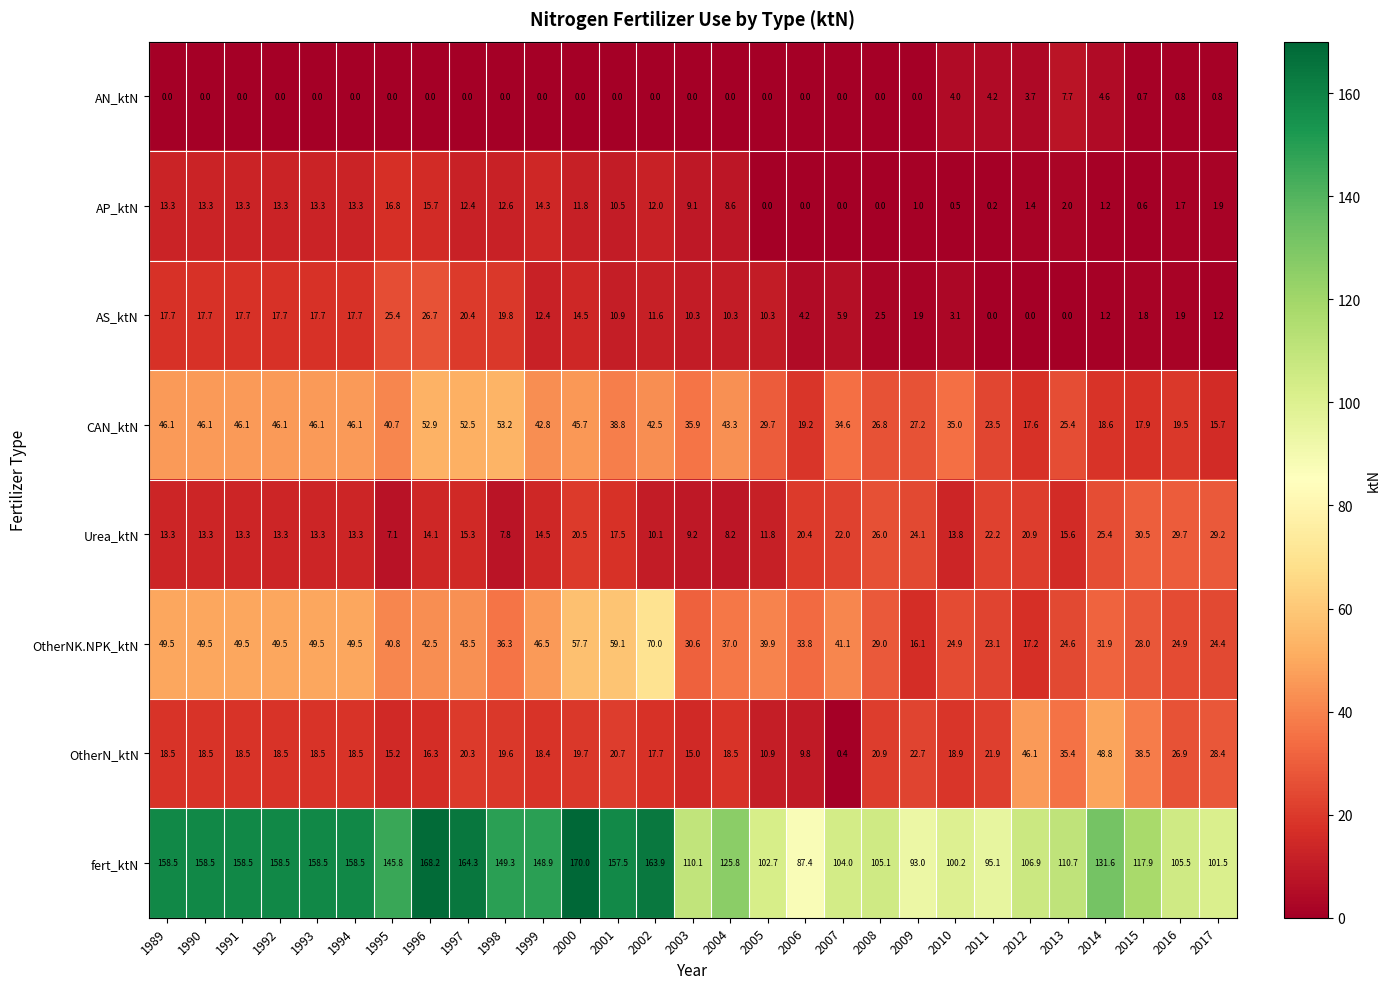

How many values in the fert_ktN series are below 131?

14